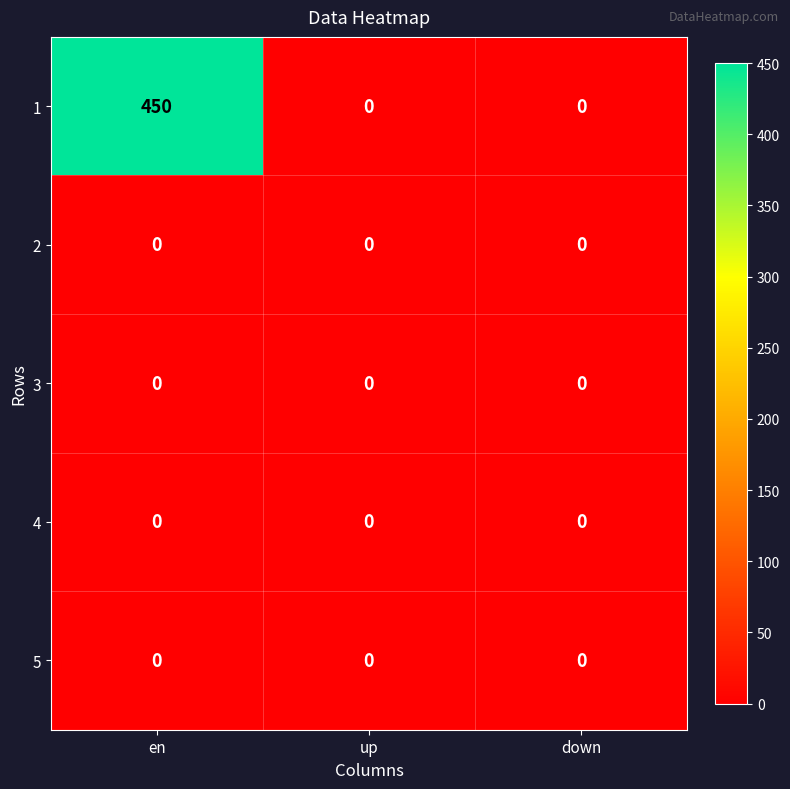

True or false: 2 has a value of 0 at up.

True